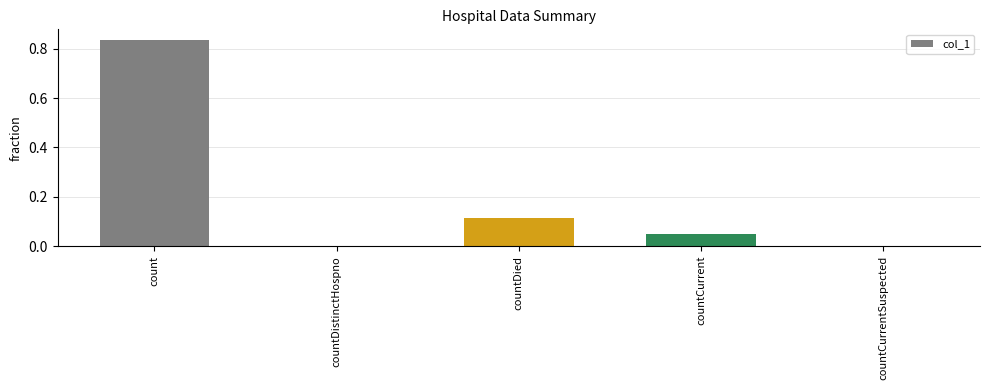

Which has a higher value, count or countCurrentSuspected?

count